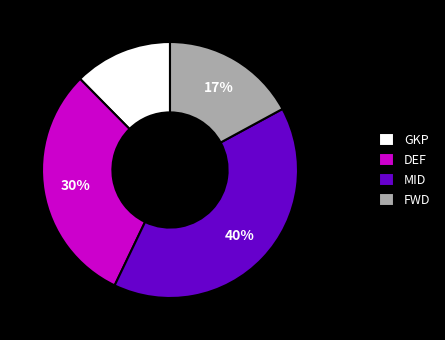

Does GKP account for over 50% of the chart?

No